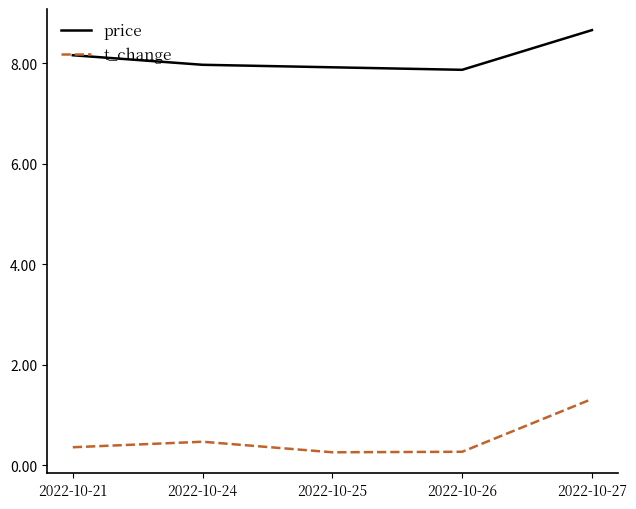

Rank the series by their average value, from highest to lowest.

price, t_change